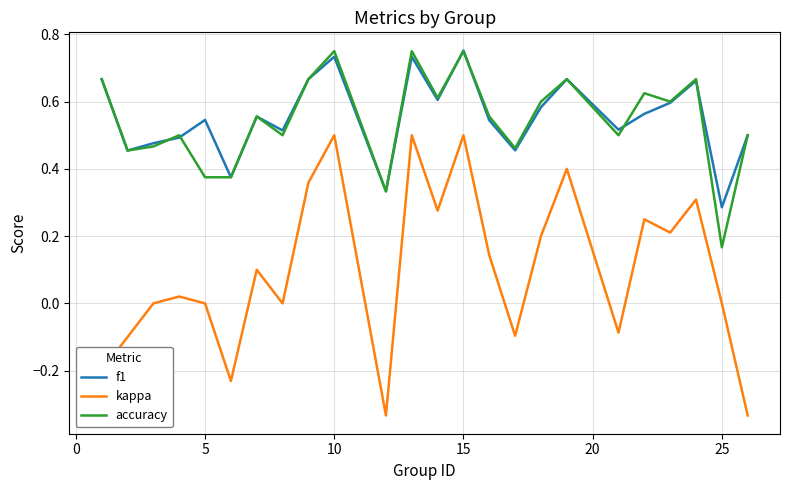

True or false: f1 and kappa intersect in this chart.

False